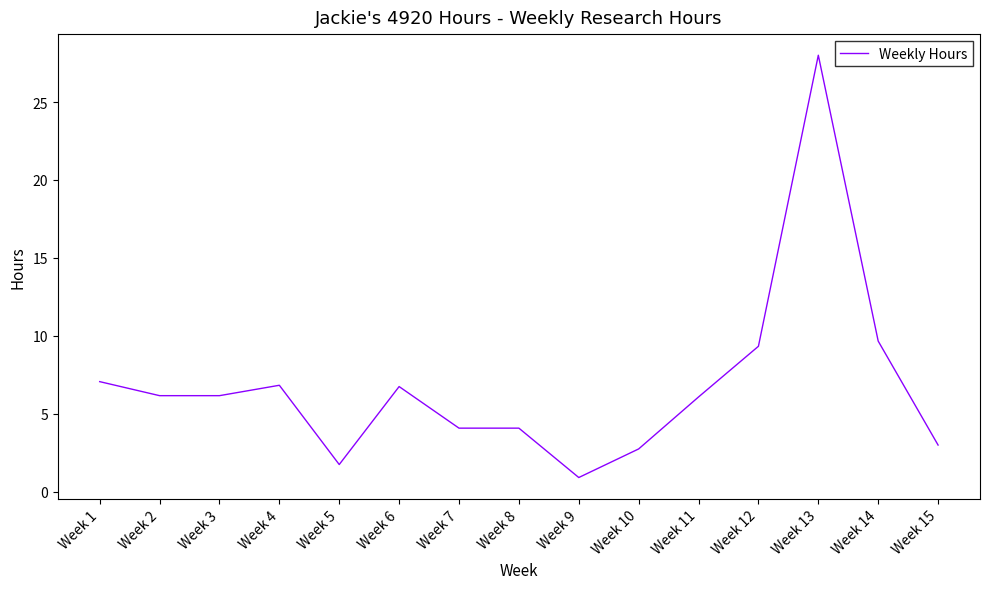

What is the difference between the maximum and minimum values?

27.1